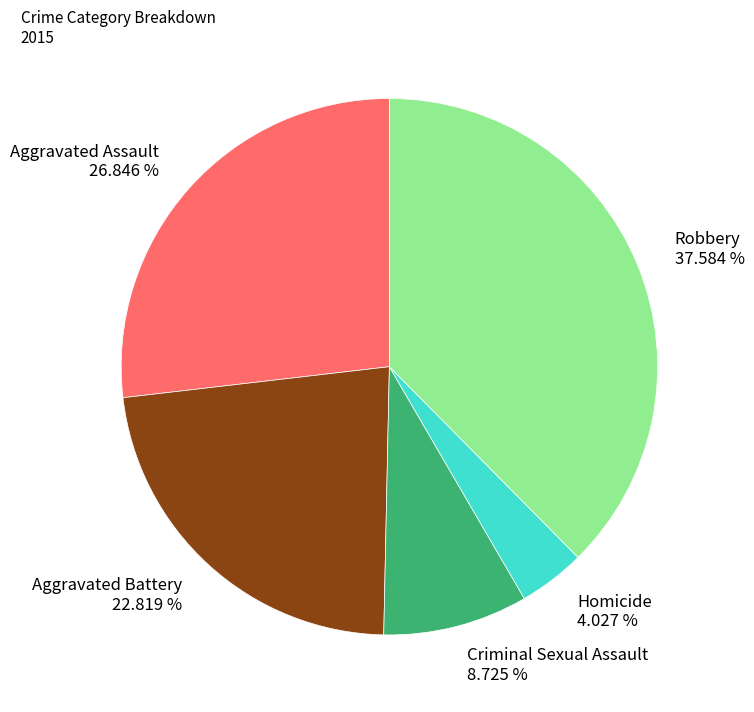

Does any single category account for the majority?

No